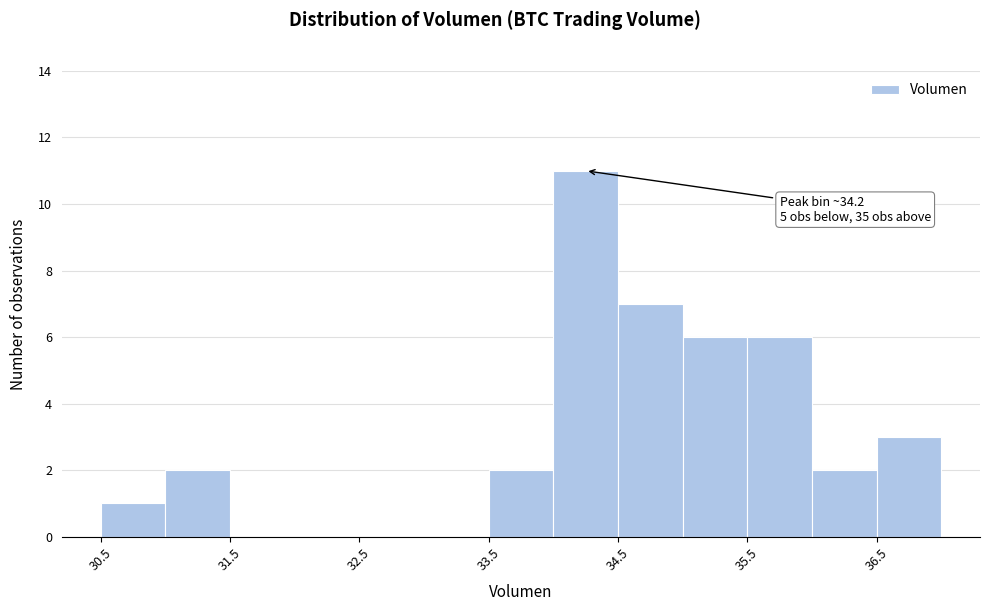

Over which range of the x-axis is the bar tallest?

34.0 to 34.5